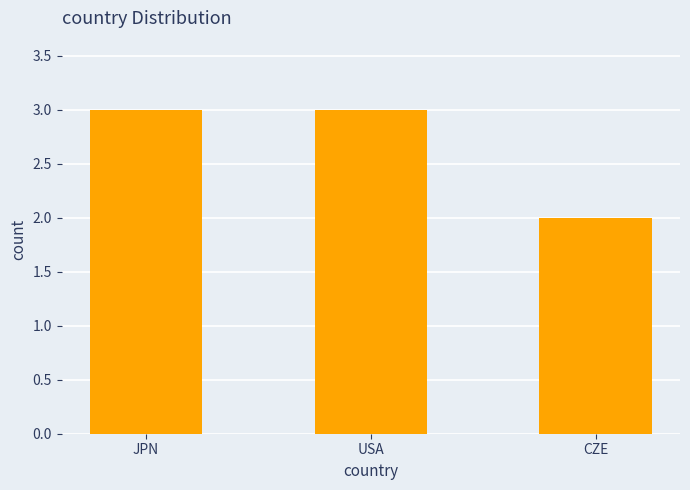

What is the smallest value displayed?

2